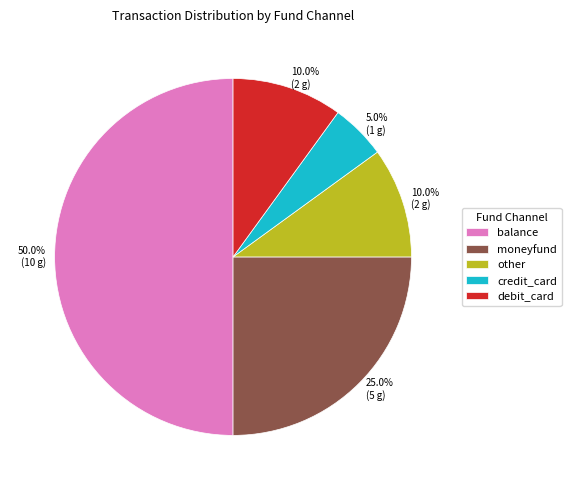

What is the ratio of the value at credit_card to the value at other?

0.5